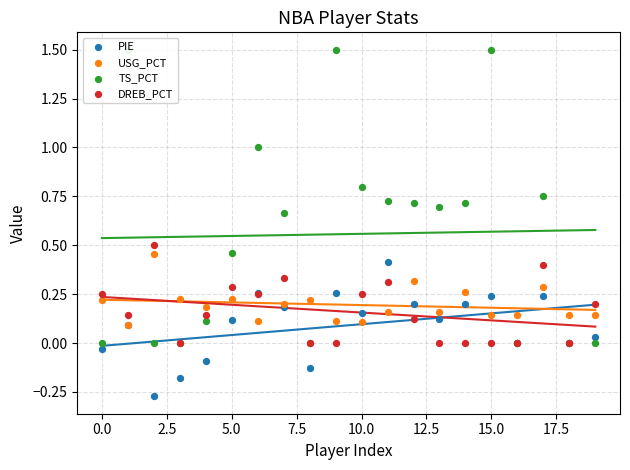

Which series contains the lowest Y value?

PIE